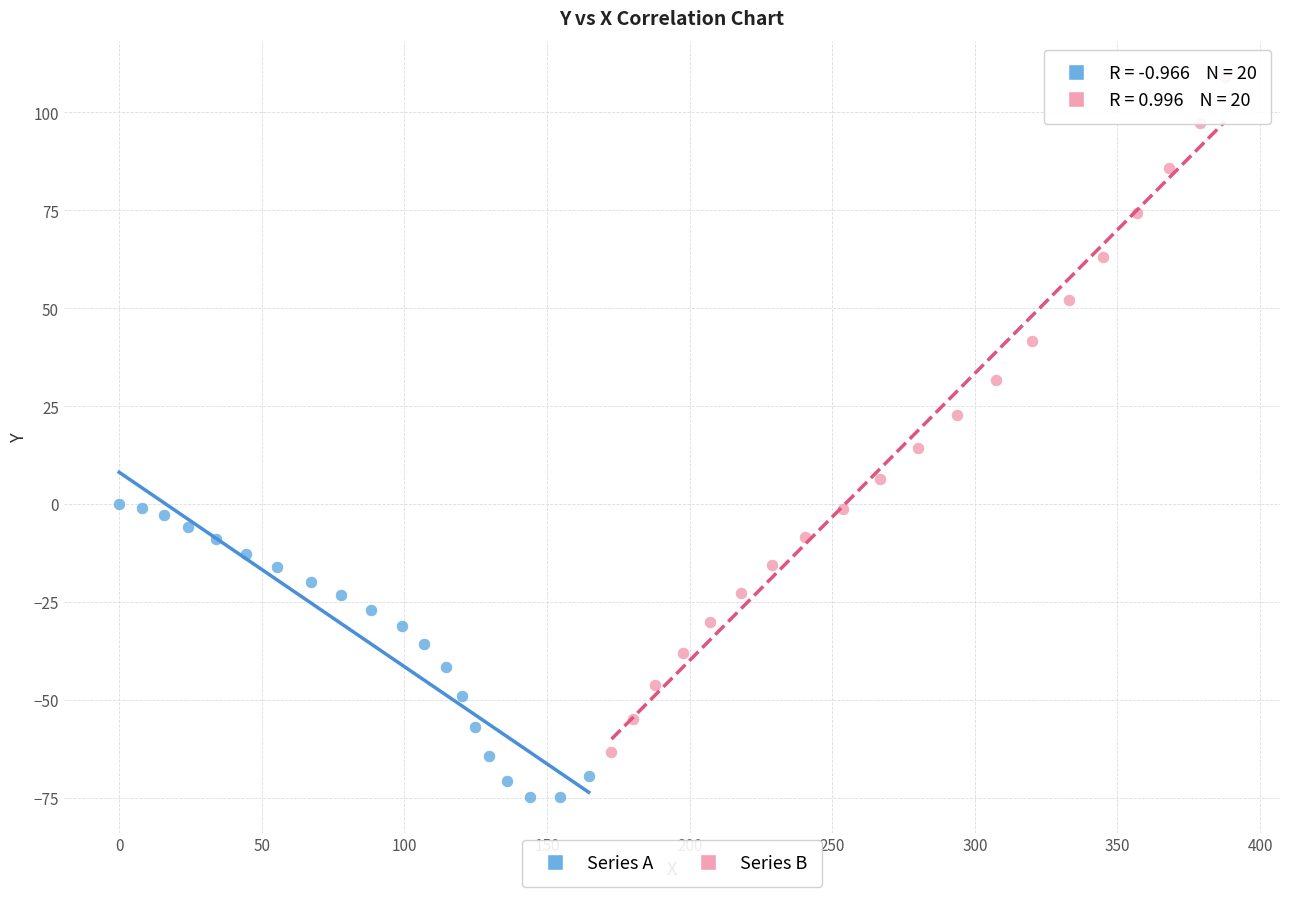

Which series contains the highest Y value?

Series B